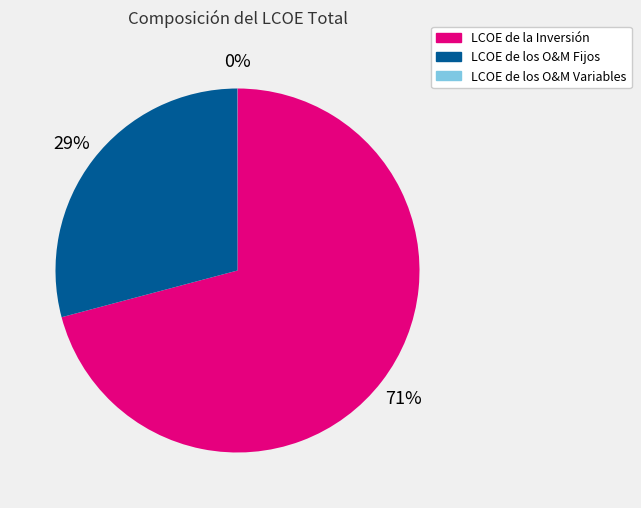

True or false: LCOE de la Inversión accounts for 71% of the total.

True